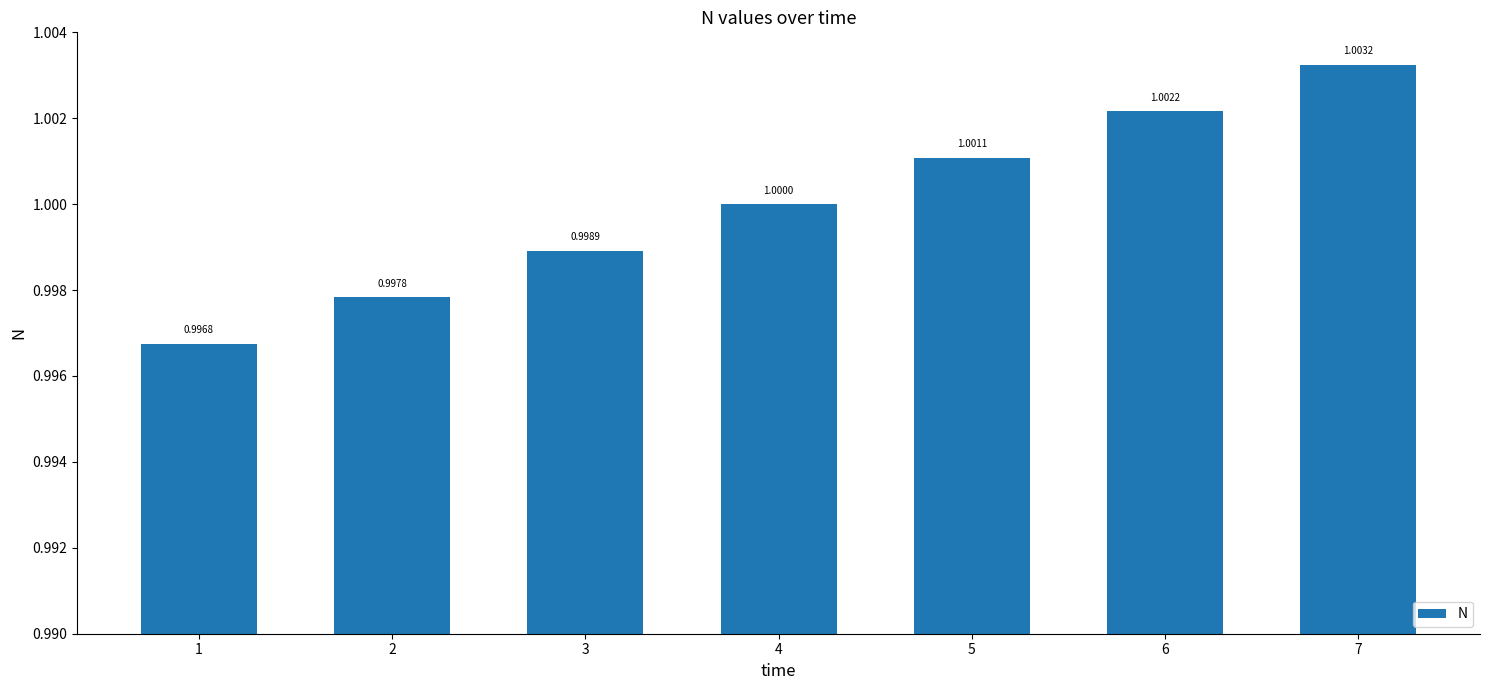

Is it true that the value at 2 is 1.0?

True